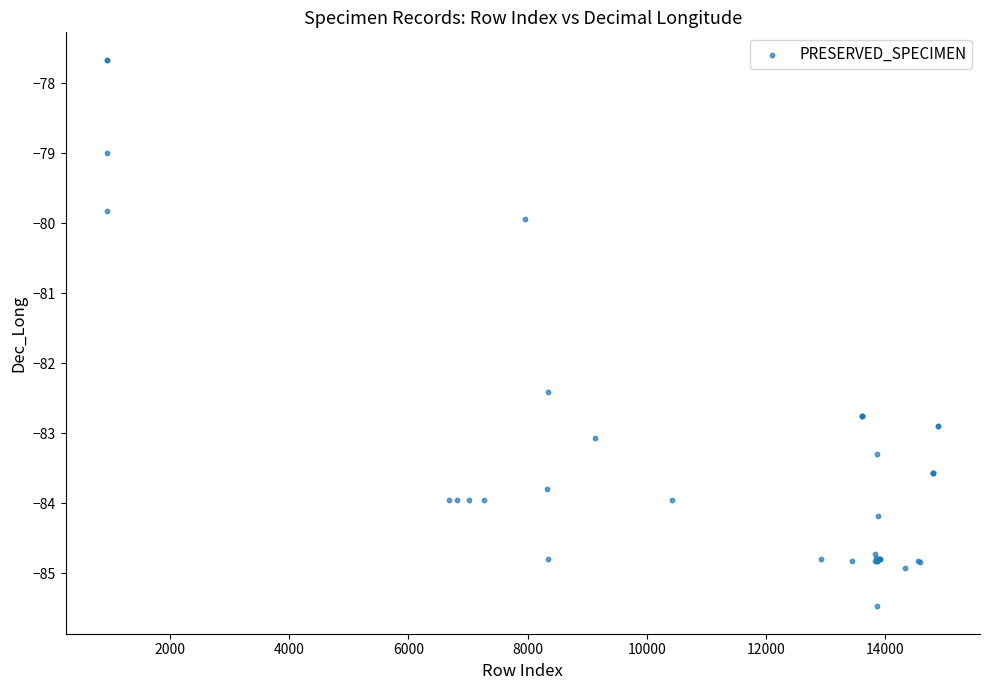

What Y value in the scatter plot is closest to -81?

-79.9